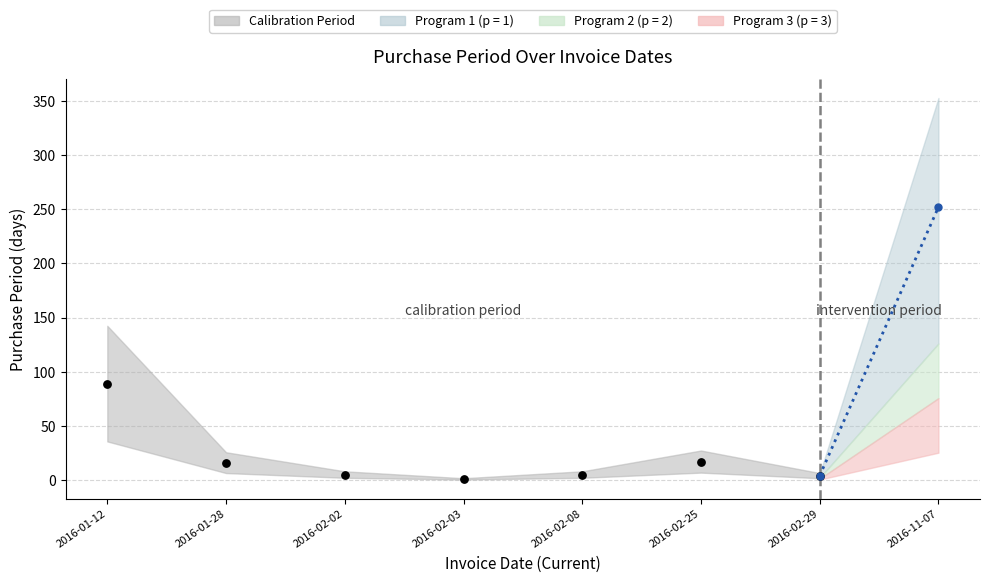

What is the average Y value?

20